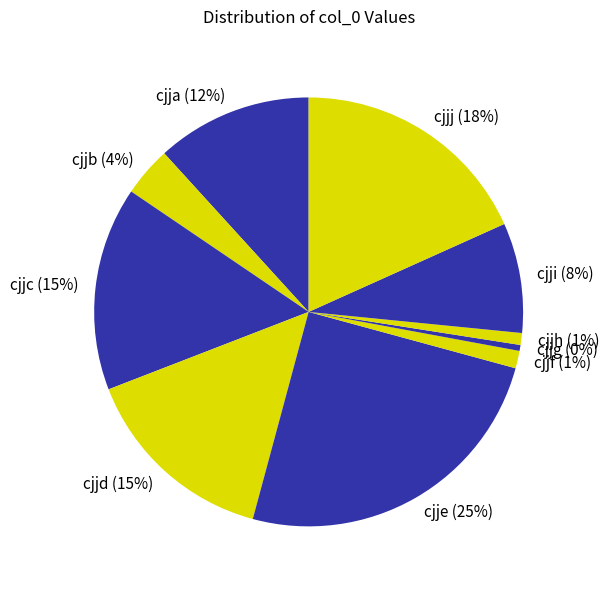

To the nearest percent, what is the difference between the largest and smallest slice percentages?

25%